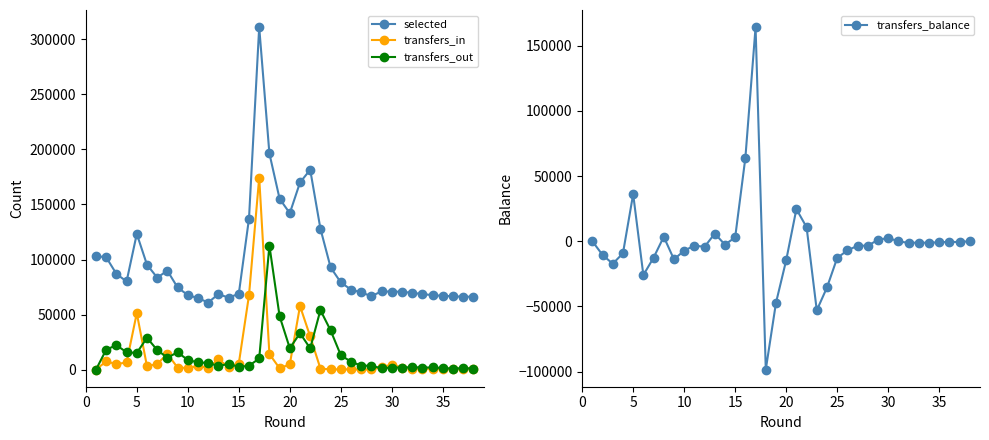

In transfers_out, how many points are higher than both neighbors (excluding endpoints)?

11